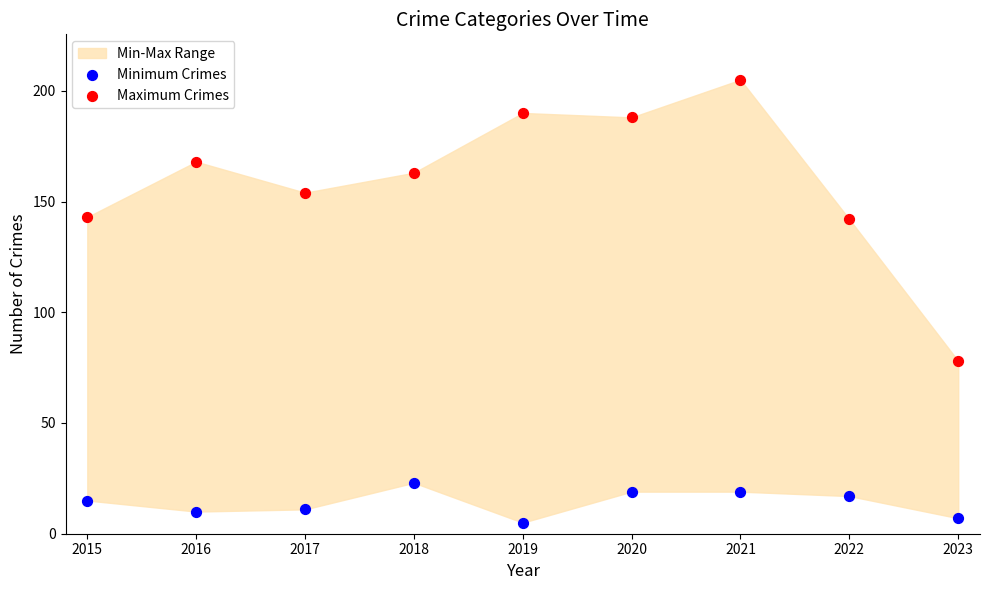

Which series has the widest spread of Y values?

Maximum Crimes